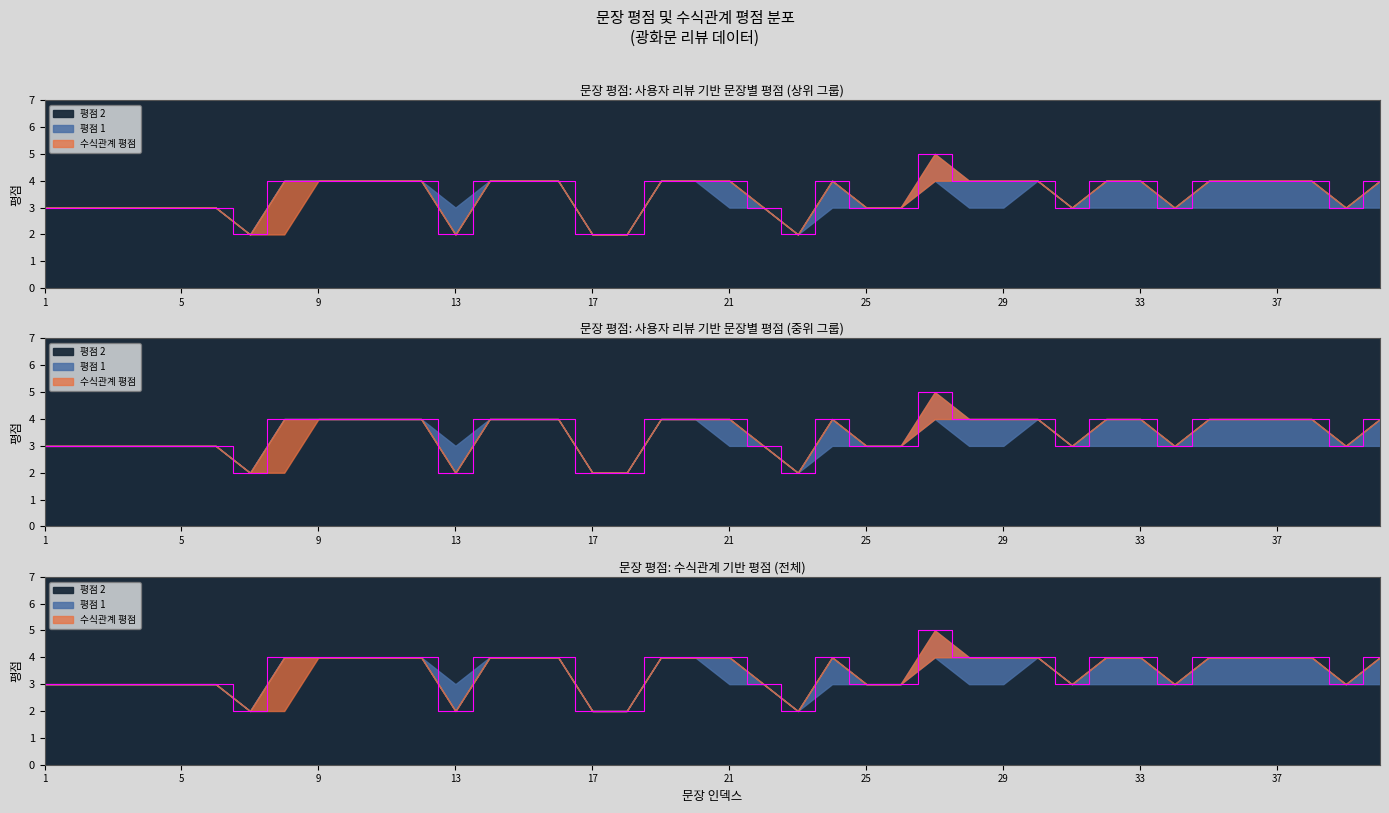

How many distinct data groups are displayed?

3